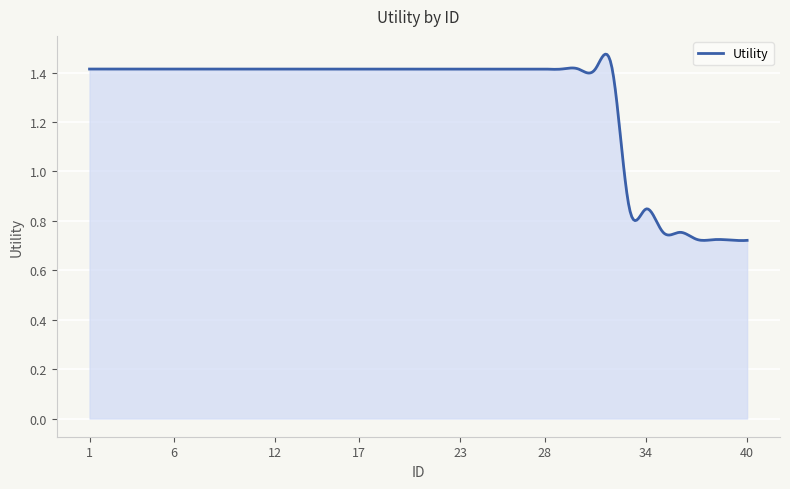

What is the difference between the second highest and second lowest values?

0.7